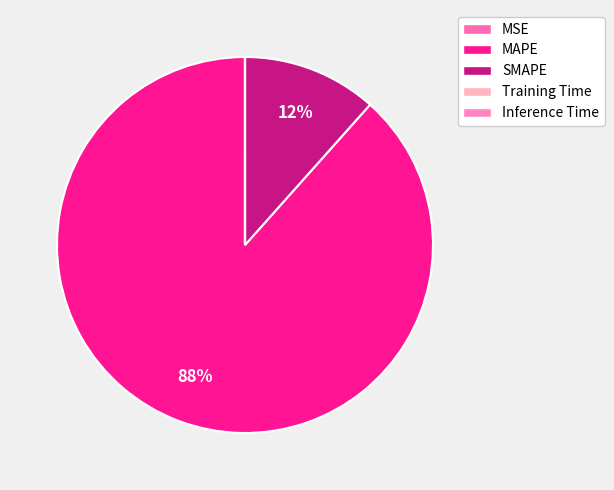

To the nearest percent, what is the combined percentage of SMAPE and Inference Time?

12%